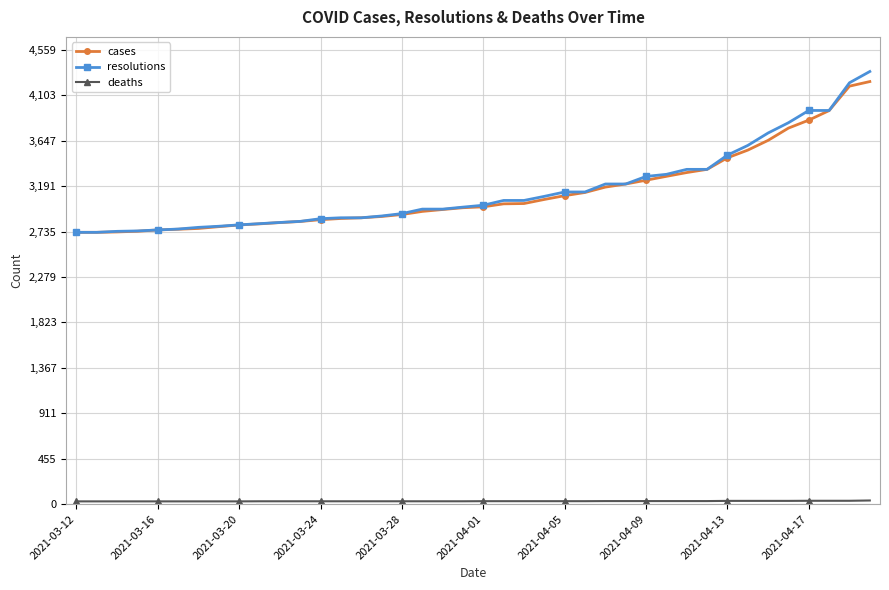

Which series has the largest range (max minus min)?

resolutions